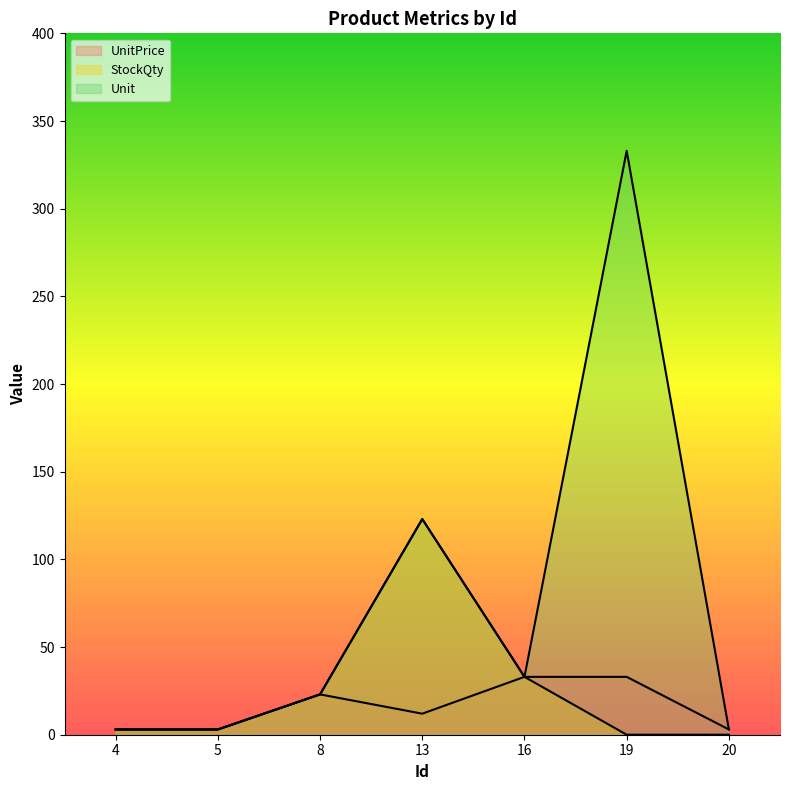

What is the value of the Unit point at the 4th from the left?

123